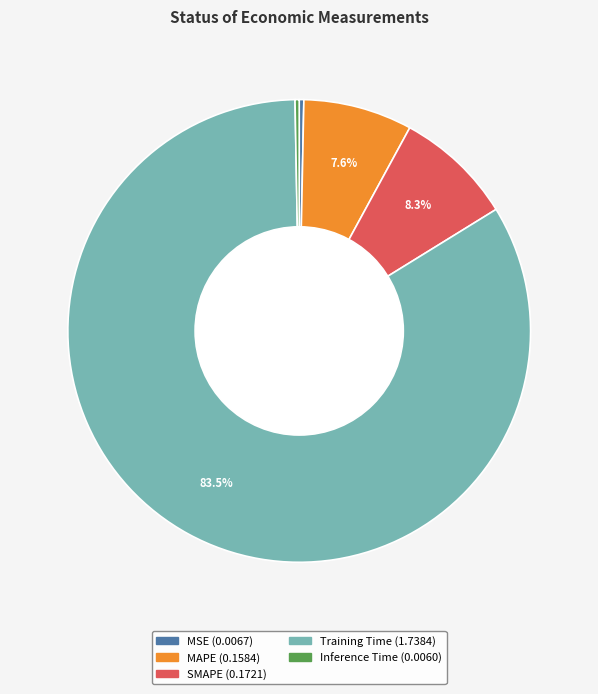

True or false: MSE accounts for 0% of the total.

True